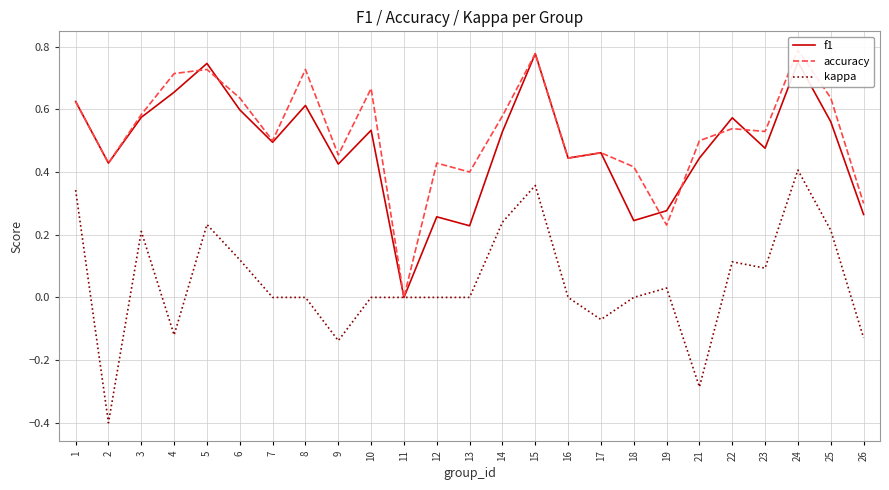

Does the chart display data point markers on the line(s)?

No